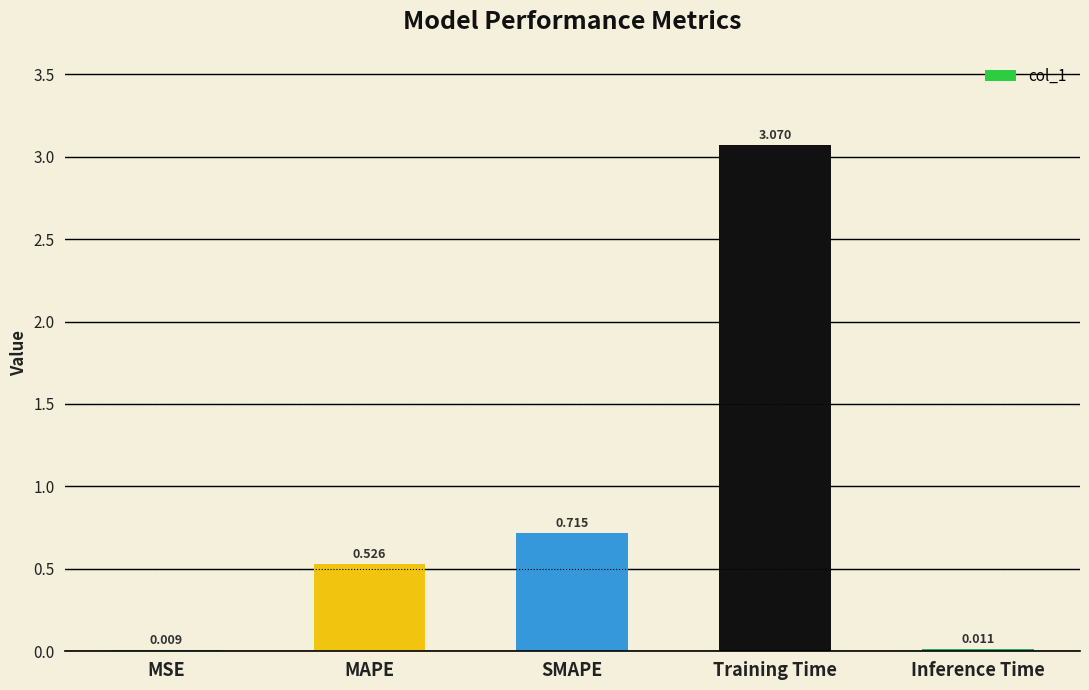

Where is the data nearest to the value 1?

SMAPE